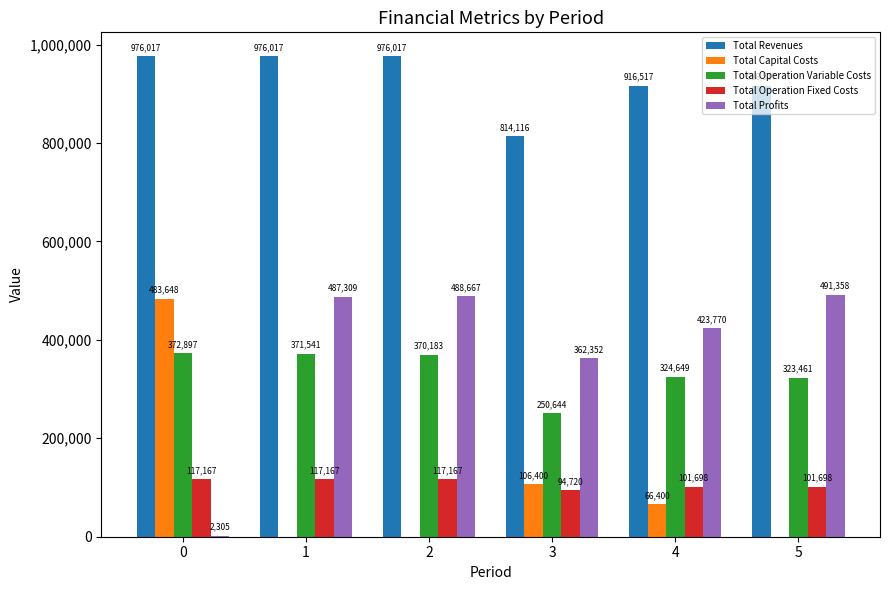

Is it true that Total Operation Fixed Costs equals 42365.9 at 1?

False